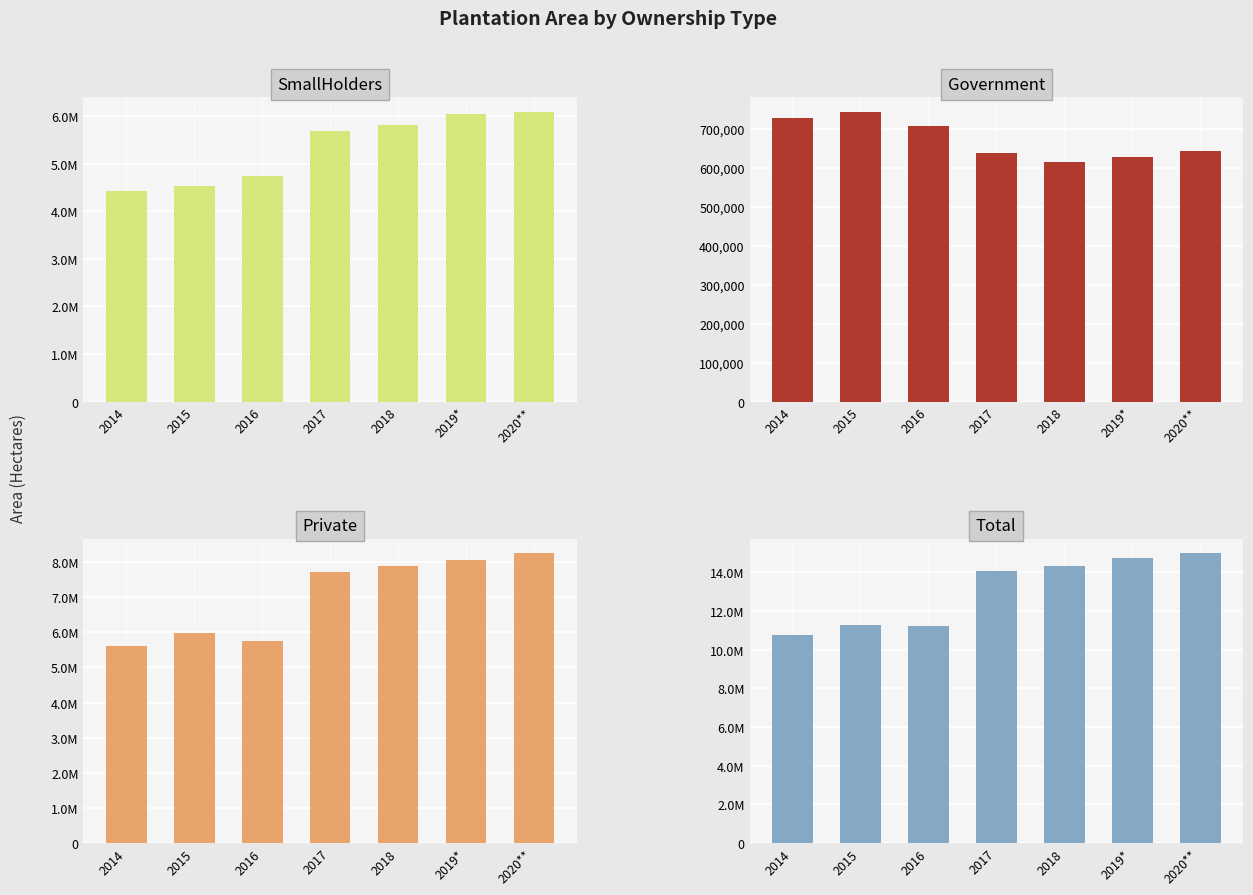

Where is SmallHolders nearest to the value 5256624?

2017